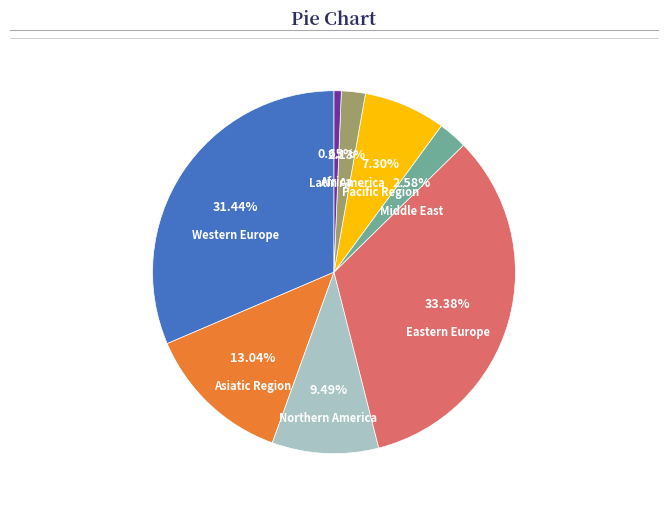

Does any single category account for the majority?

No